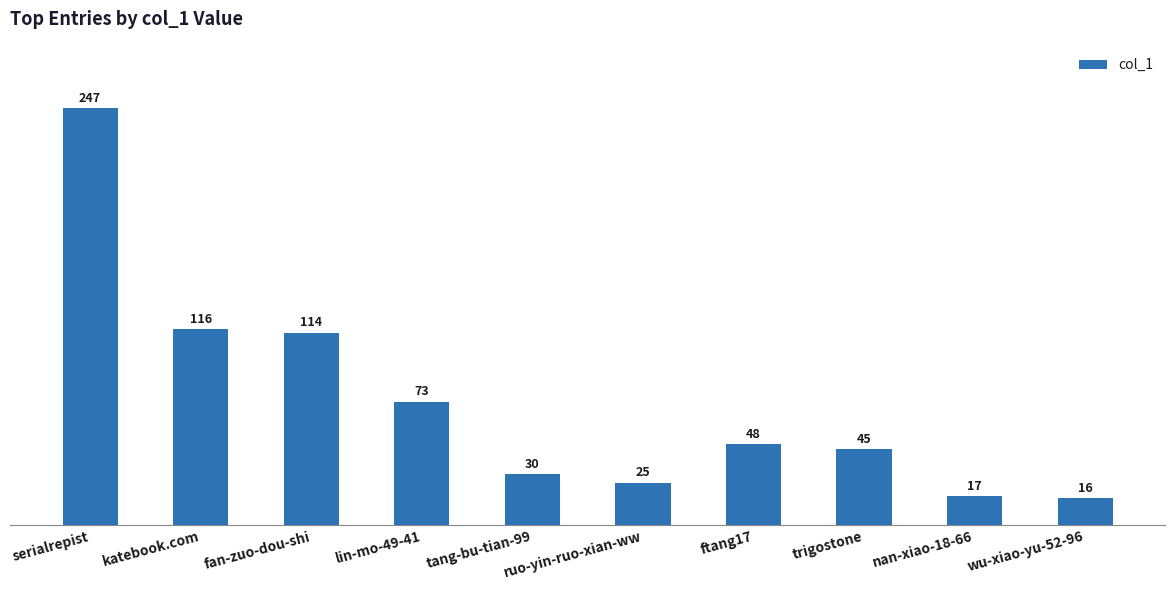

The chart shows a value of 17 at nan-xiao-18-66. True or false?

True